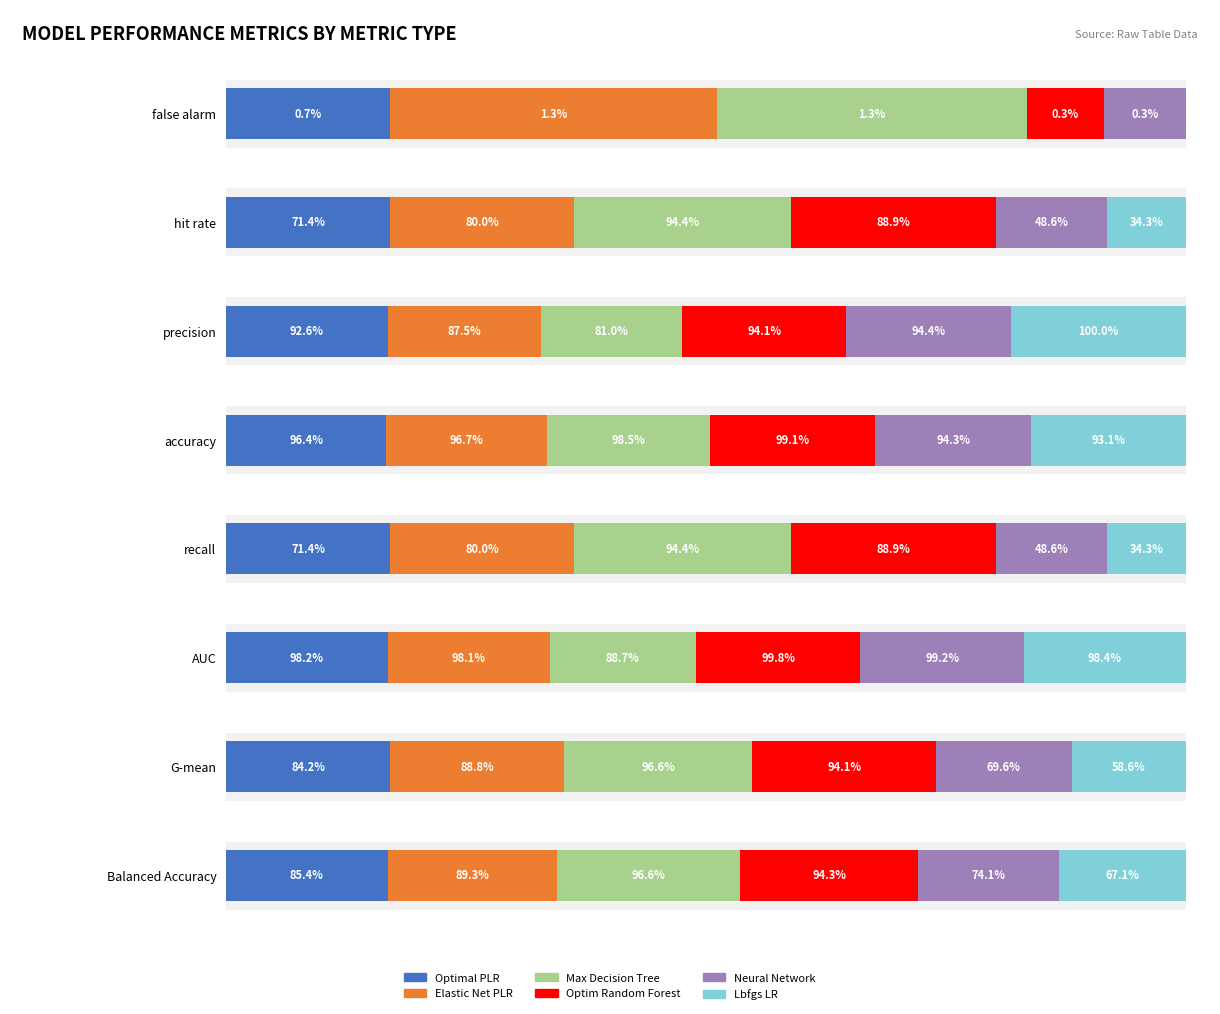

Count the number of categories in the chart.

8